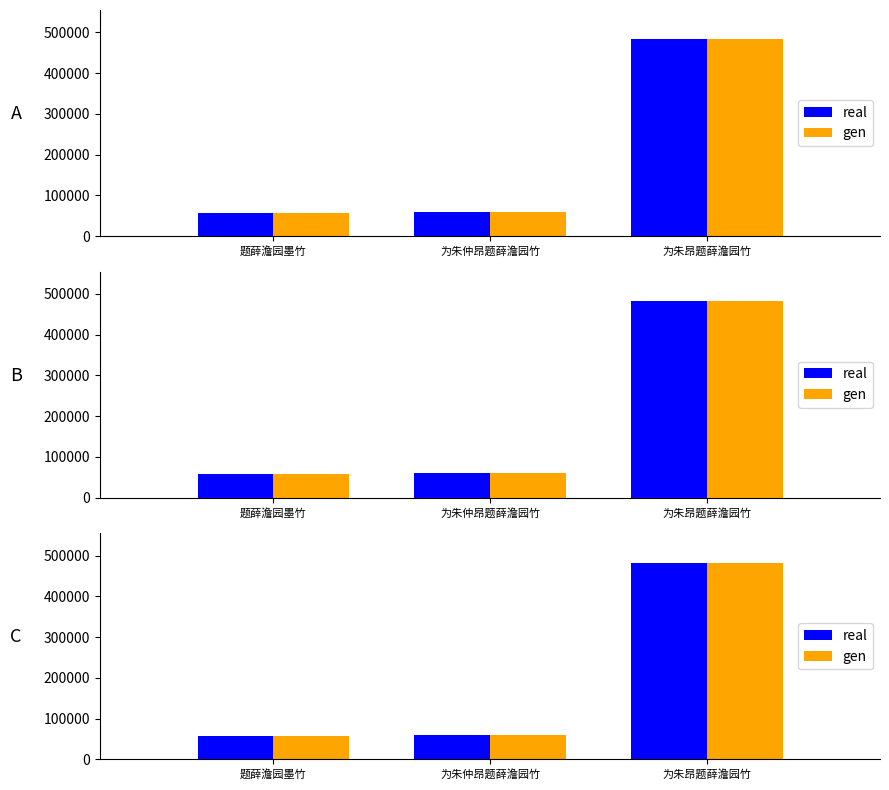

What are all the series names shown in the legend?

real, gen